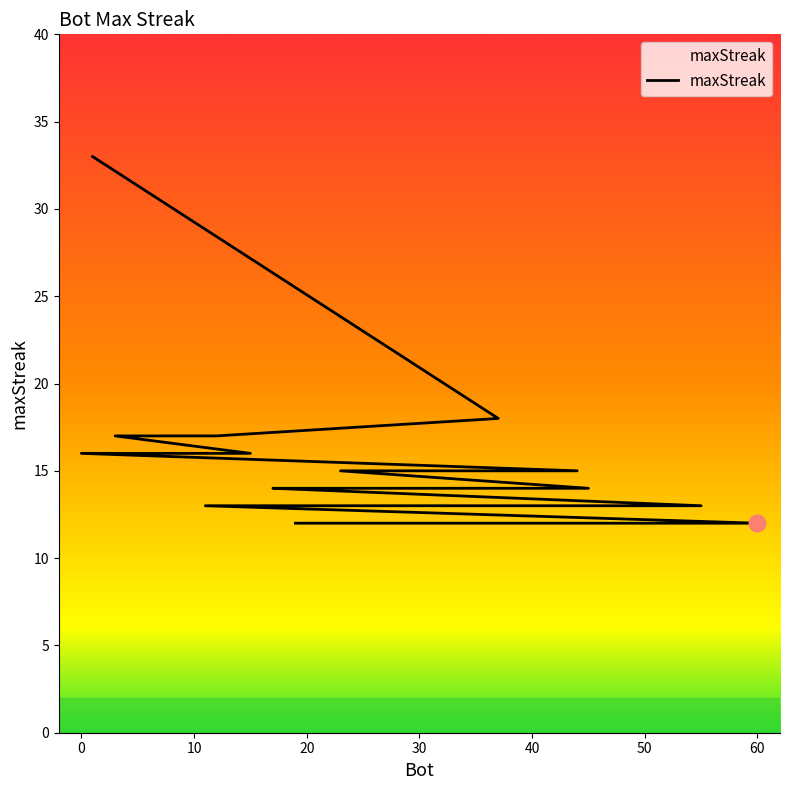

Is this an area chart (filled region under the line)?

No